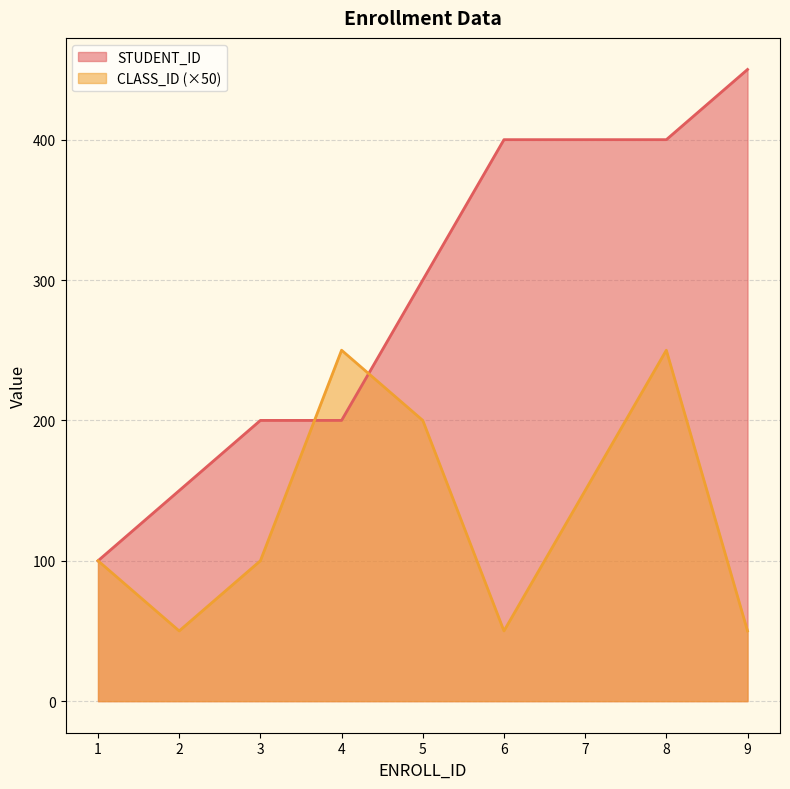

What is the difference between the maximum and minimum values in the STUDENT_ID series?

350